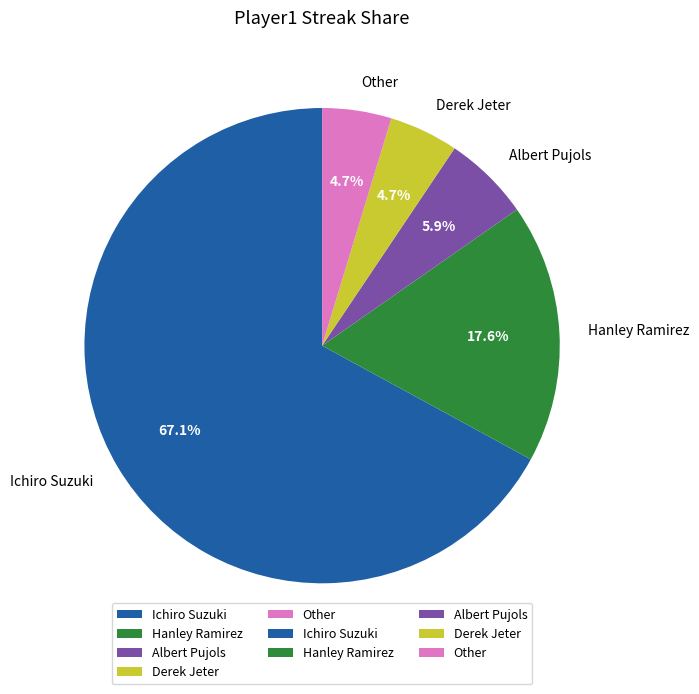

How many segments does this pie chart have?

5